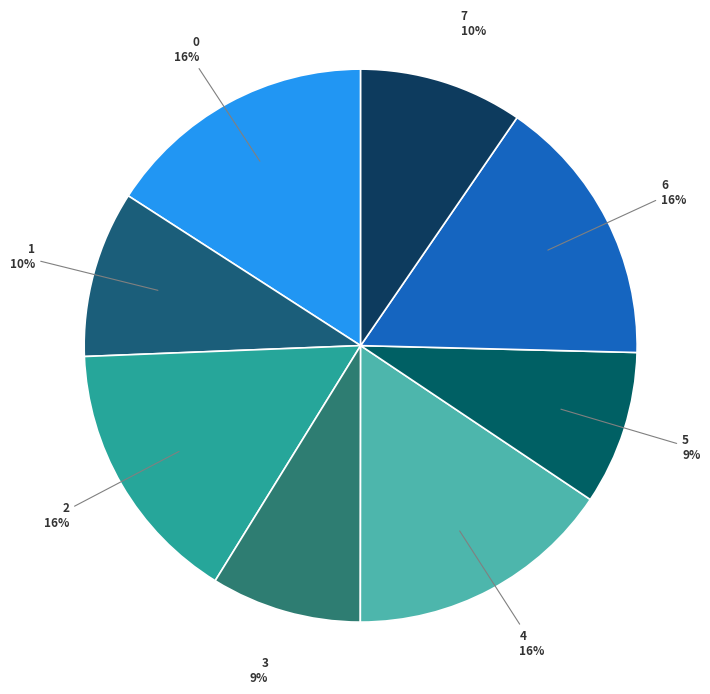

To the nearest percent, what is the difference between the 4 and 5 slice percentages?

7%